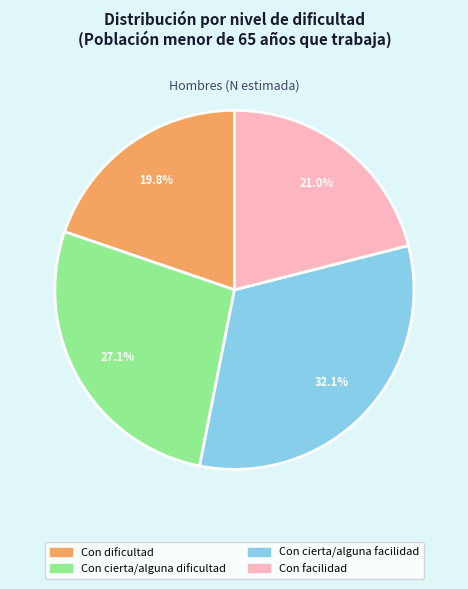

What percentage is the Con dificultad slice, to the nearest percent?

20%